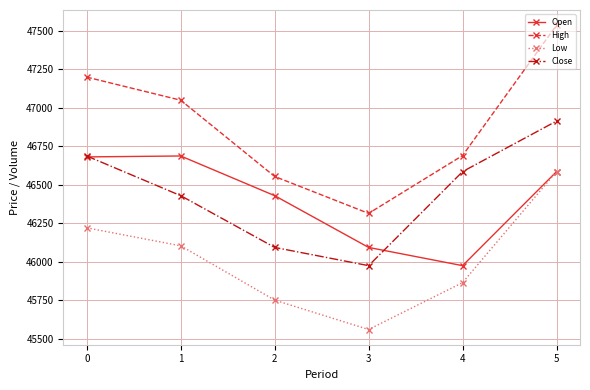

Is the value of Open at 4 greater than the value of Low at 4?

Yes